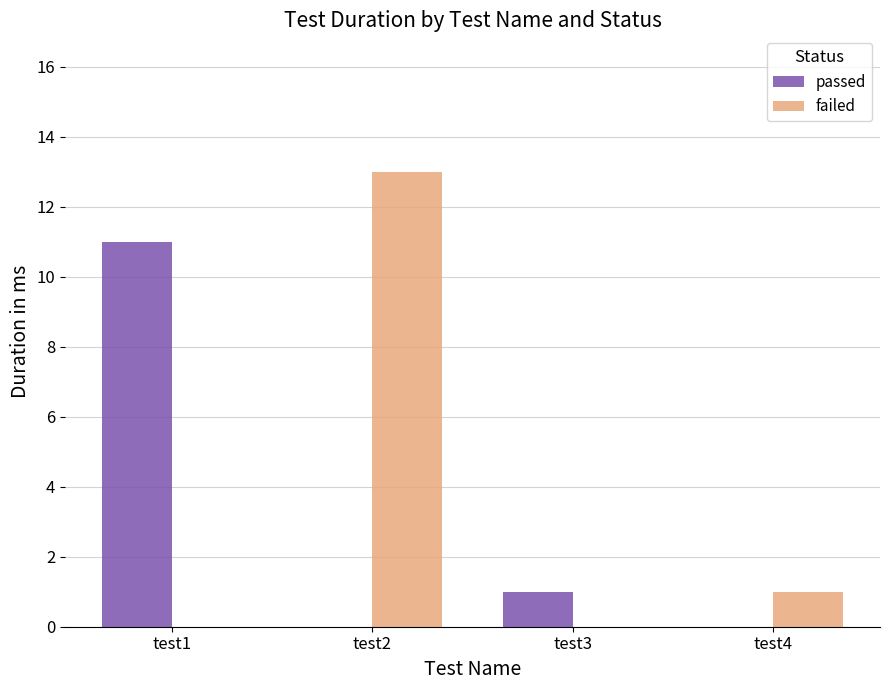

How many categories are shown in the chart?

4